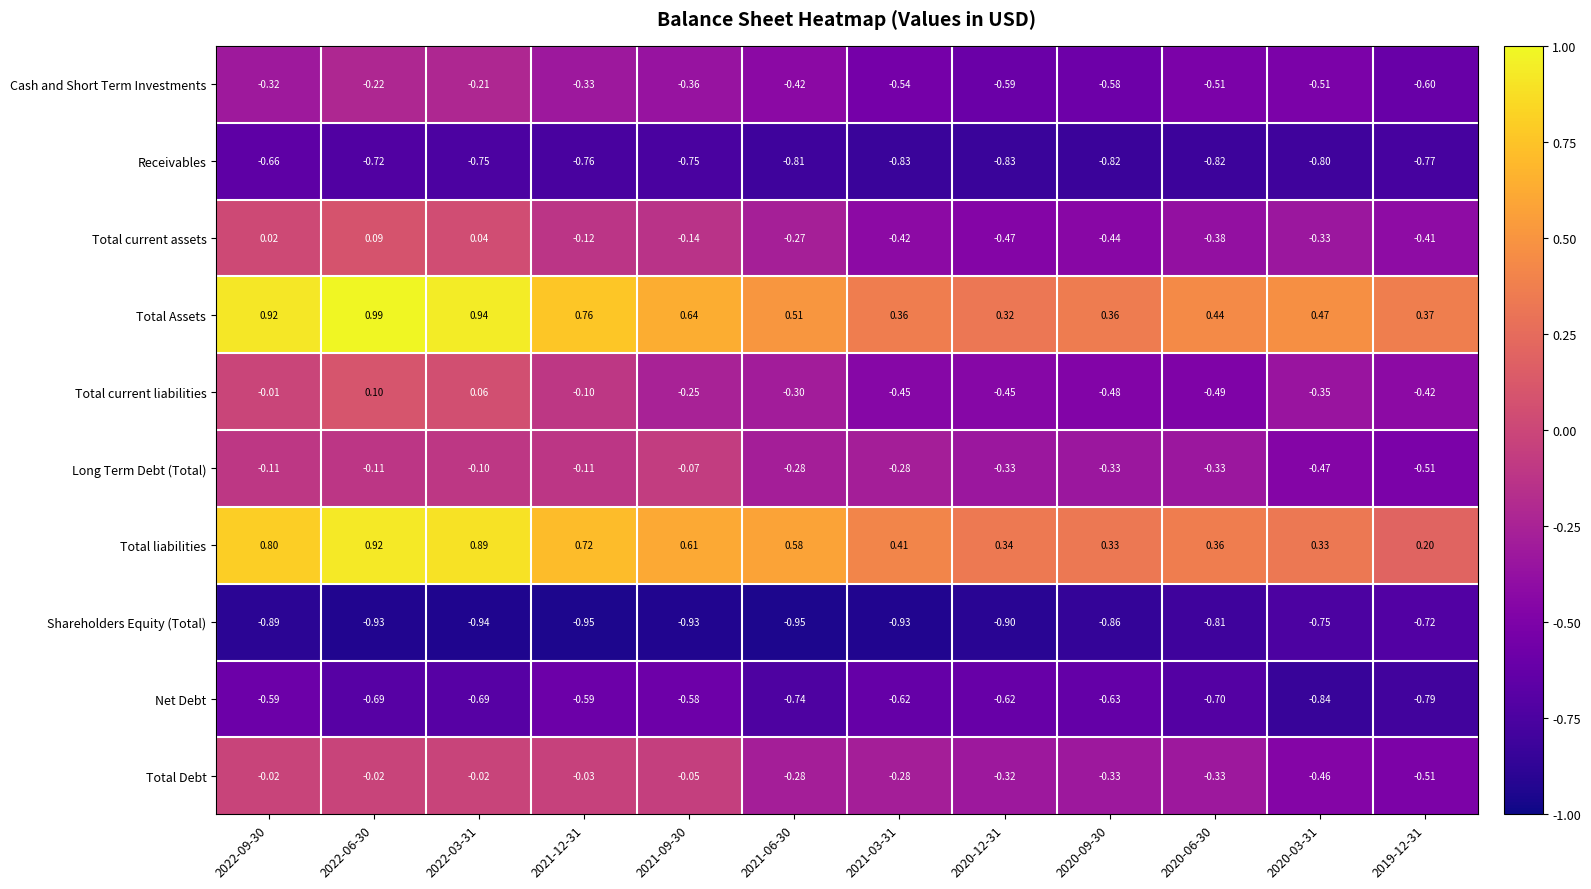

Which series has the widest spread of values?

Total liabilities